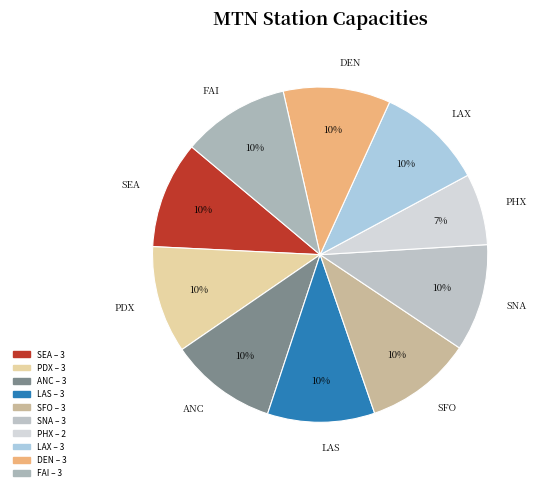

What is the ratio of the value at SEA to the value at DEN?

1.0